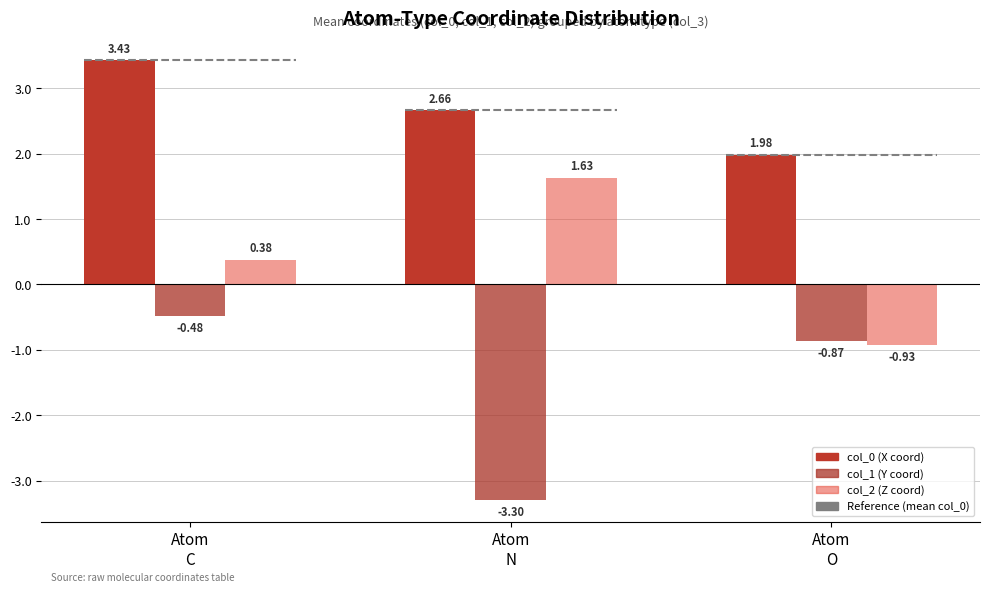

Are the bars grouped side by side (vs. stacked)?

Yes